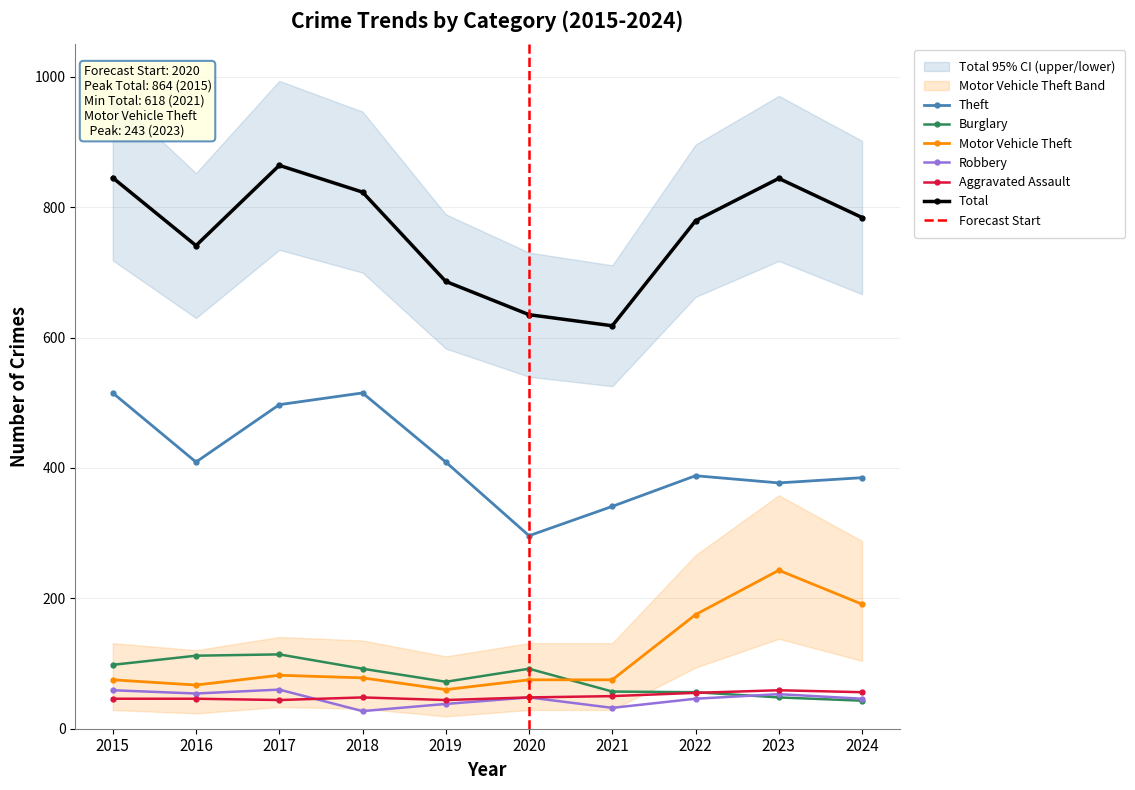

What is the value of the Aggravated Assault point at the 1st from the left?

46